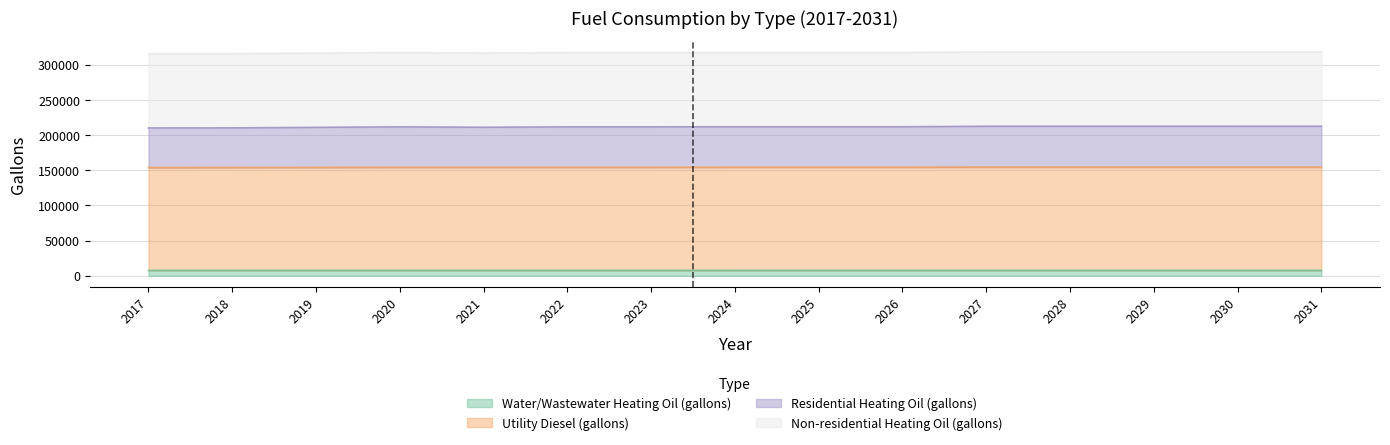

What is the difference between the Utility Diesel (gallons) values at 2021 and 2024?

111.2